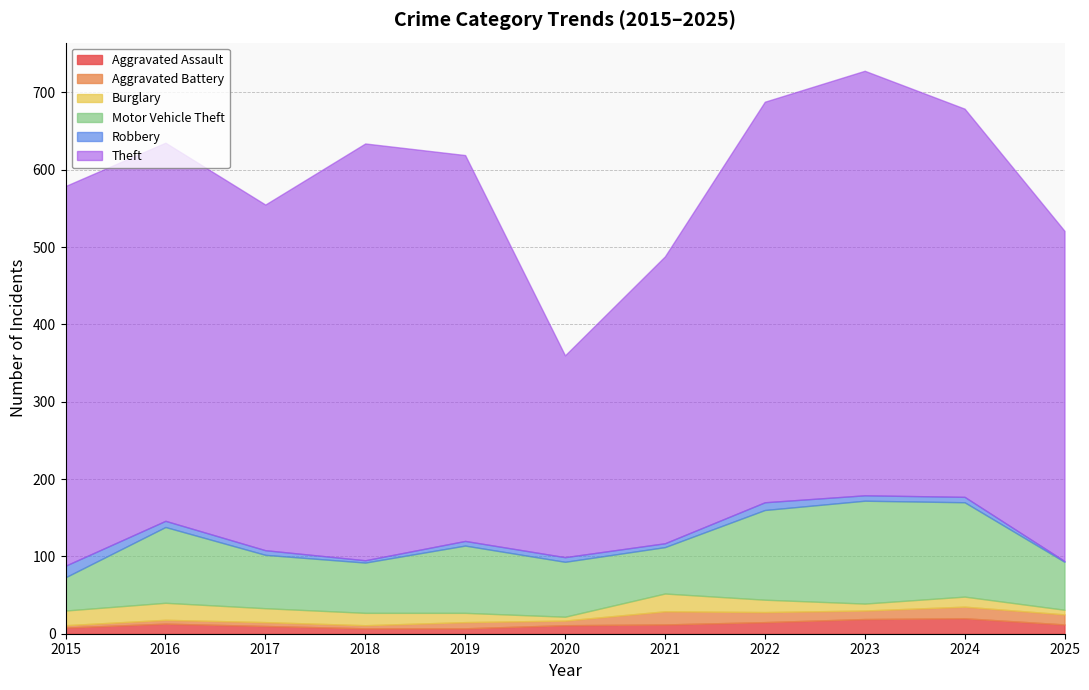

Which series has the largest total across all categories?

Theft